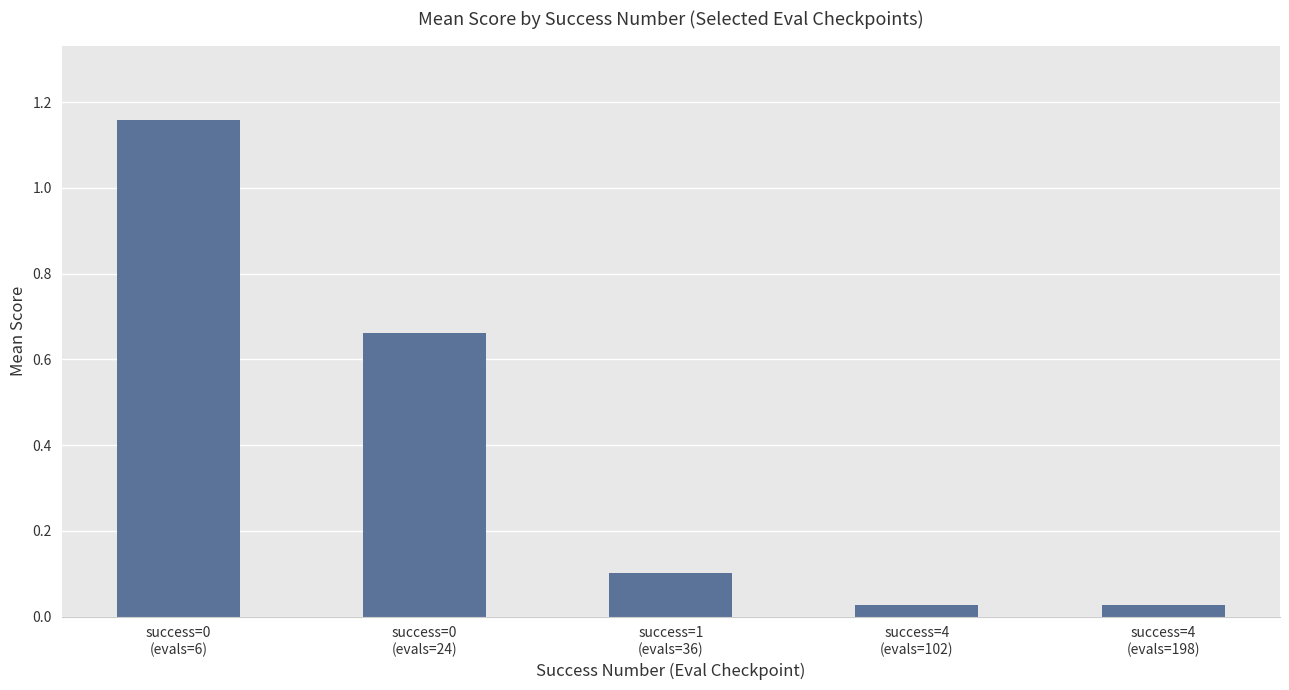

Does the chart contain any negative values?

No